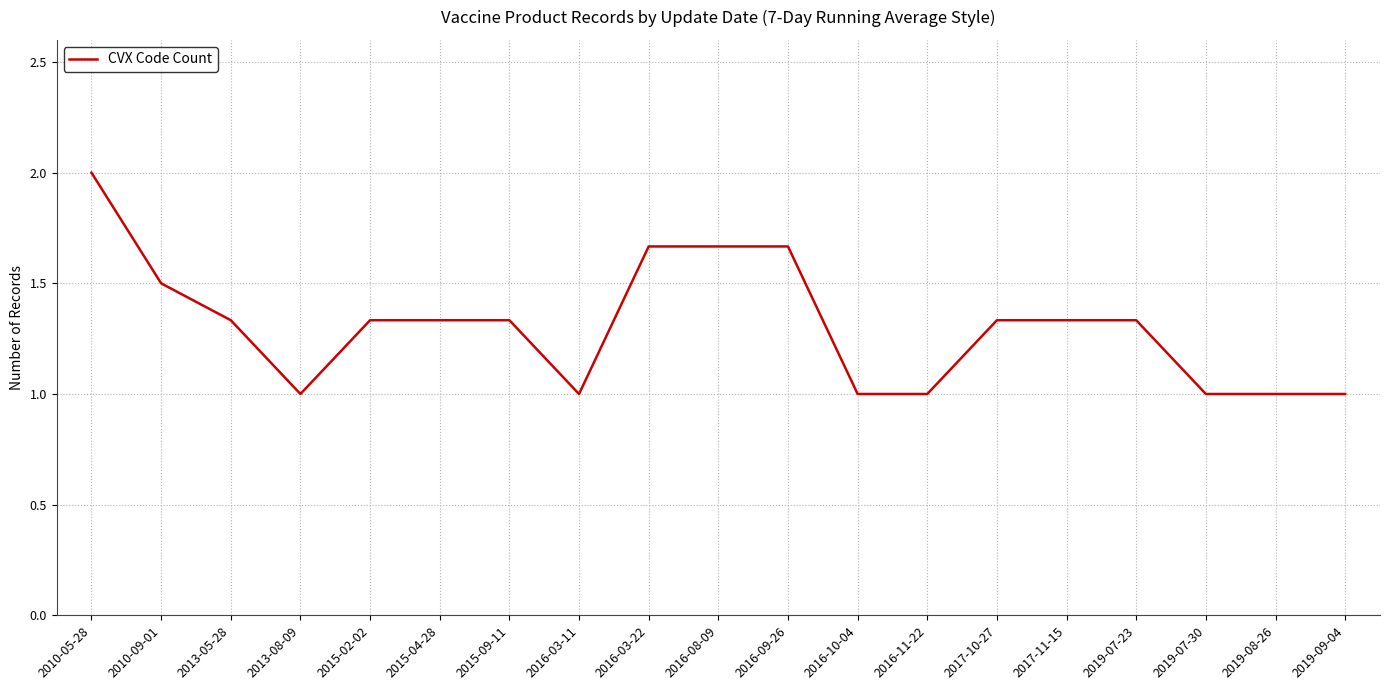

The value at 2010-09-01 is 2.6. True or false?

False